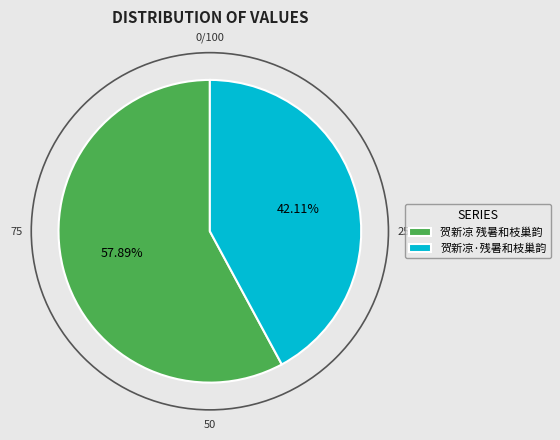

Which slice is the largest?

贺新凉 残暑和枝巢韵